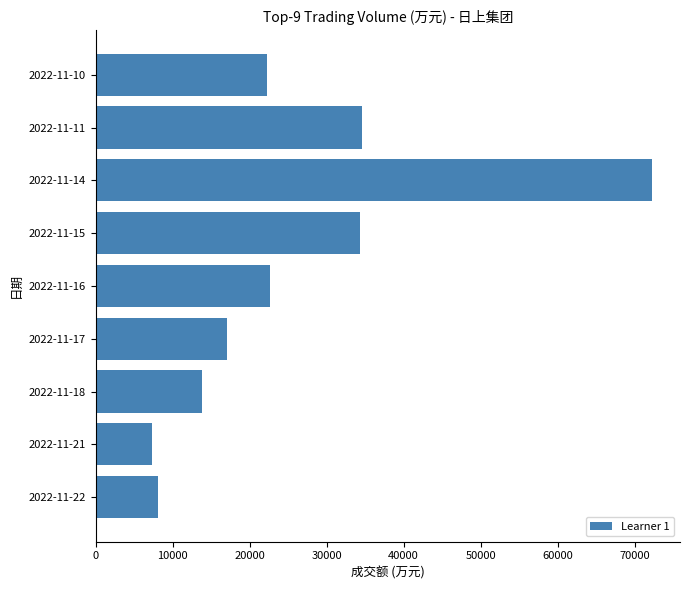

Which category has the highest value across all series?

2022-11-14